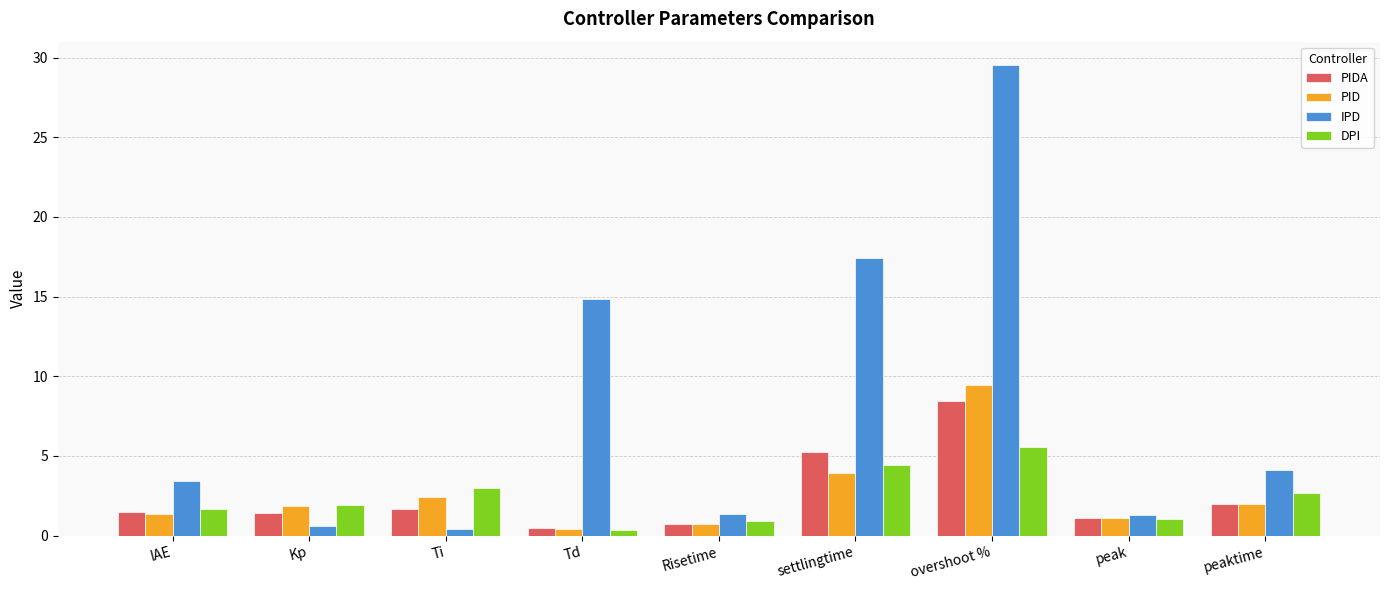

The value of PID at Td is 0.4. True or false?

True